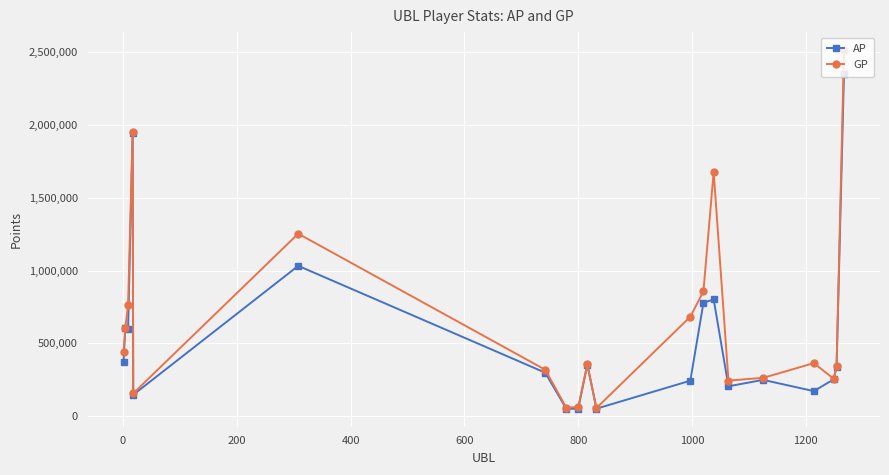

At how many categories does at least one series exceed 1425214?

3